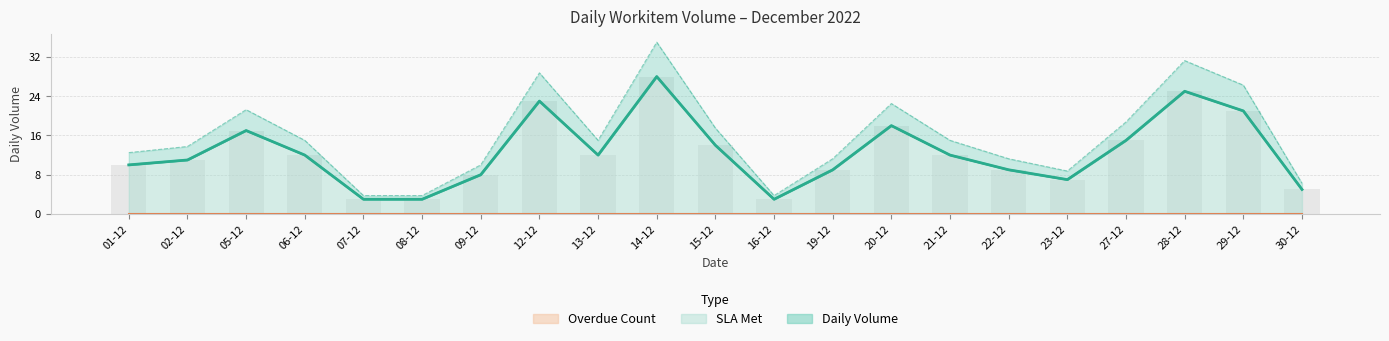

Between 09-12 and 20-12, which series saw the biggest shift?

Daily Volume